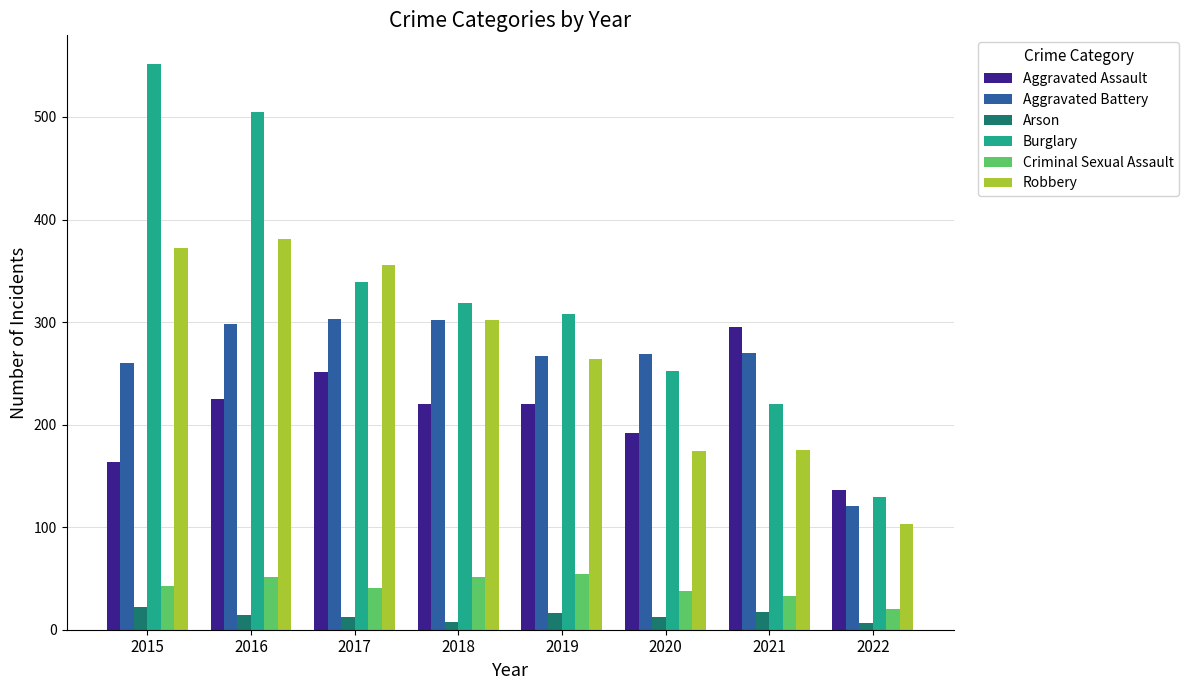

What is the difference between the Robbery values at 2016 and 2022?

278